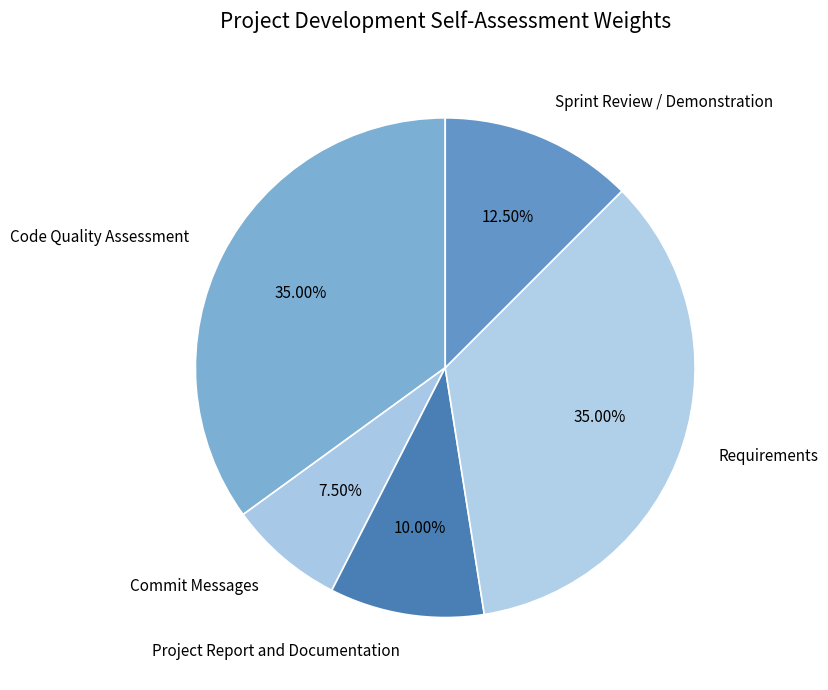

Is it true that Sprint Review / Demonstration is 27% of the pie?

False